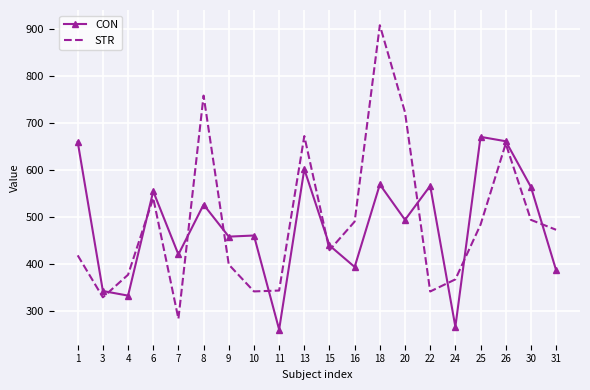

What are all the series names shown in the legend?

CON, STR